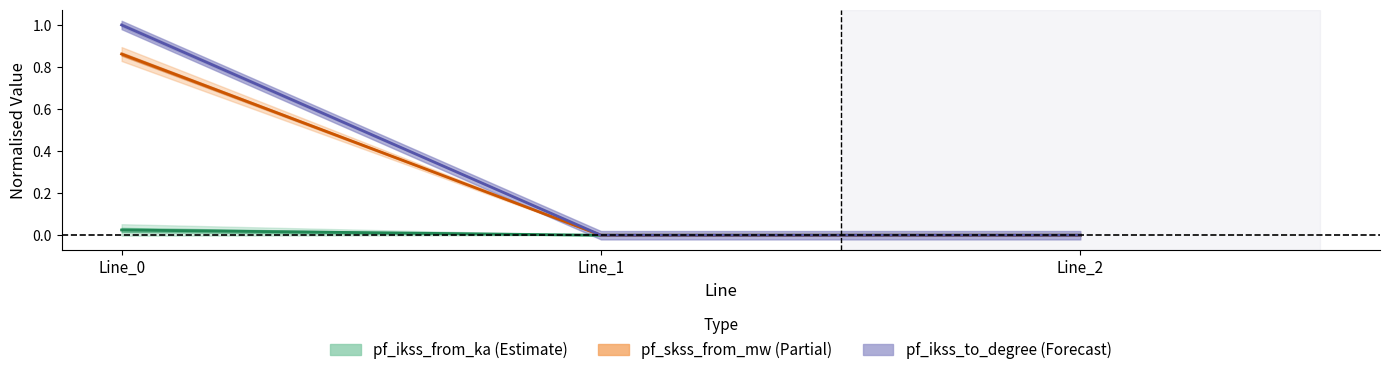

List the labels in order of pf_ip_to_ka value, largest first.

Line_0, Line_1, Line_2